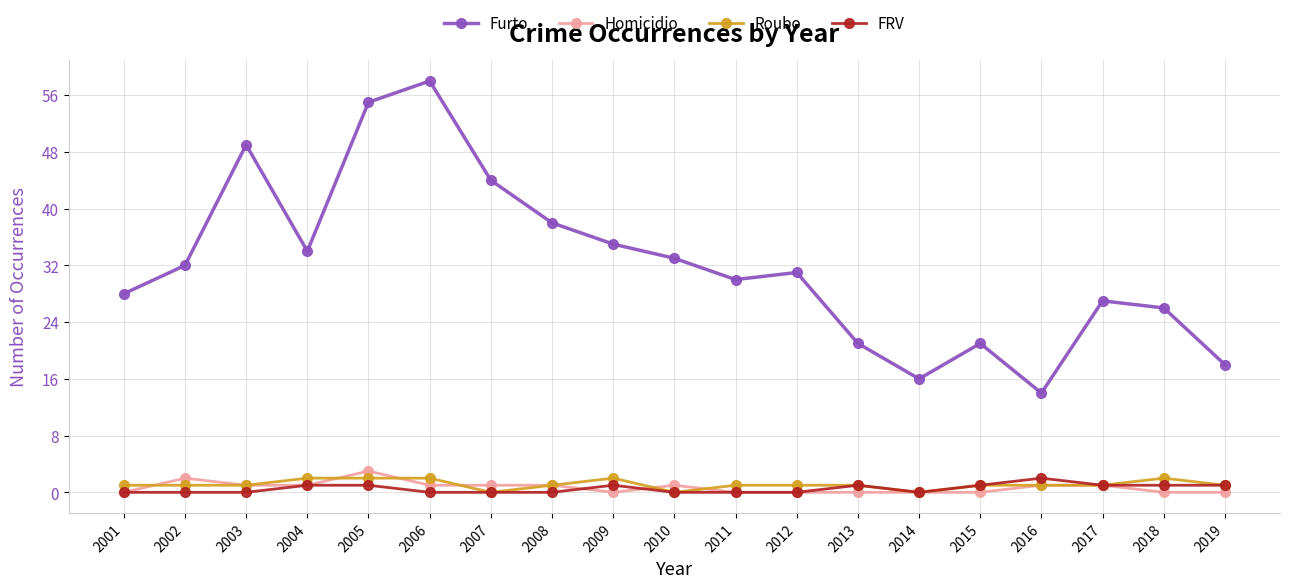

Reading left to right, what are all the values shown in this chart?

Furto: 28	32	49	34	55	58	44	38	35	33	30	31	21	16	21	14	27	26	18
Homicidio: 0	2	1	1	3	1	1	1	0	1	0	0	0	0	0	1	1	0	0
Roubo: 1	1	1	2	2	2	0	1	2	0	1	1	1	0	1	1	1	2	1
FRV: 0	0	0	1	1	0	0	0	1	0	0	0	1	0	1	2	1	1	1